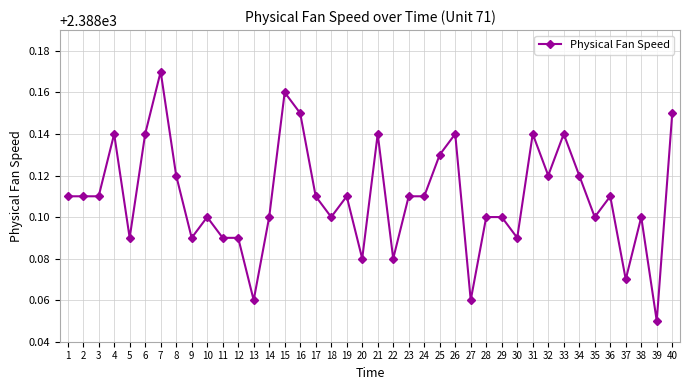

The chart shows a value of 2388.1 at 31. True or false?

True